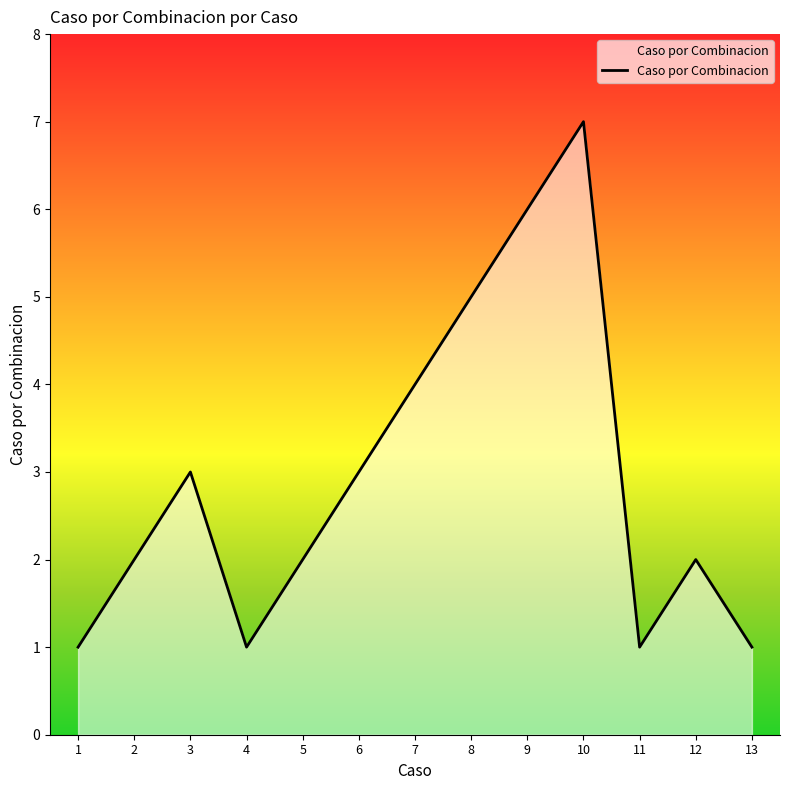

Approximately how many times larger is the value at 5 compared to 7?

0.5